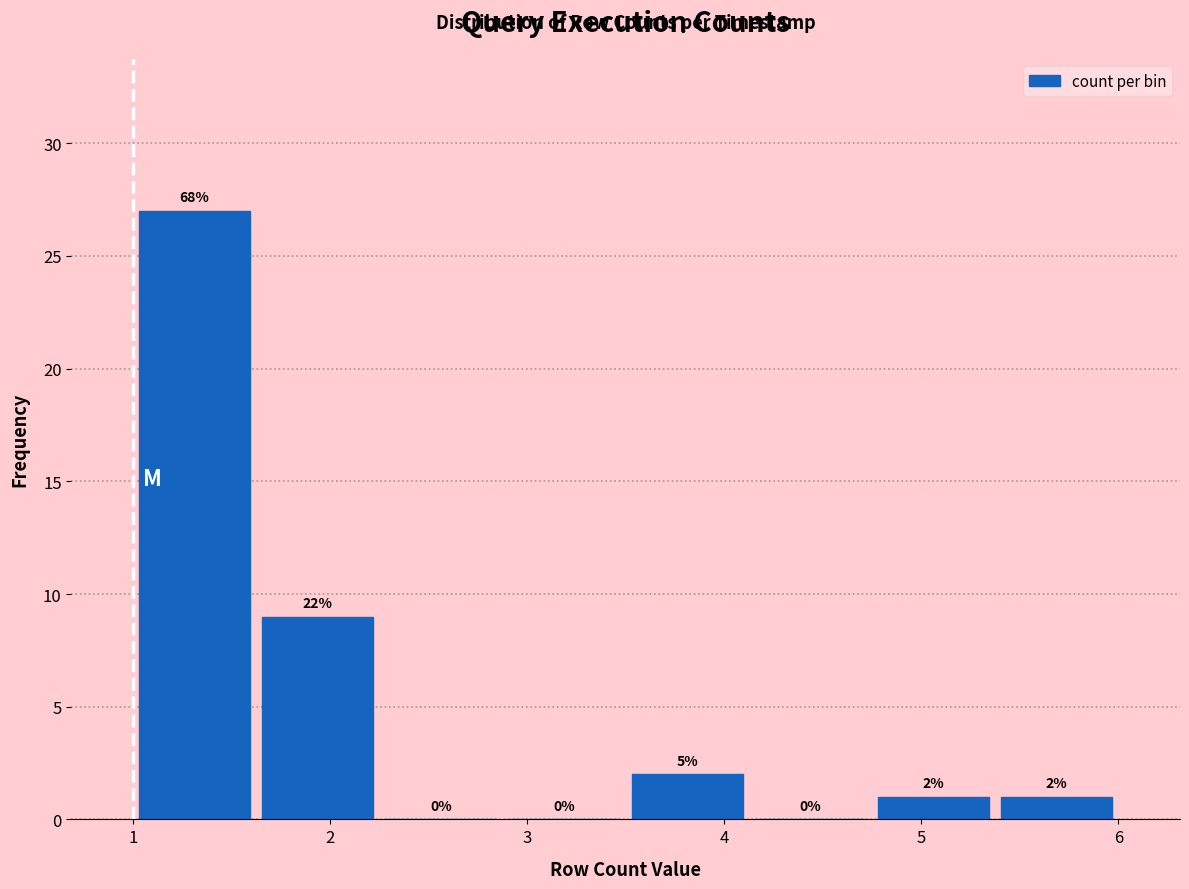

Over which range of the x-axis is the bar tallest?

1.0 to 1.6